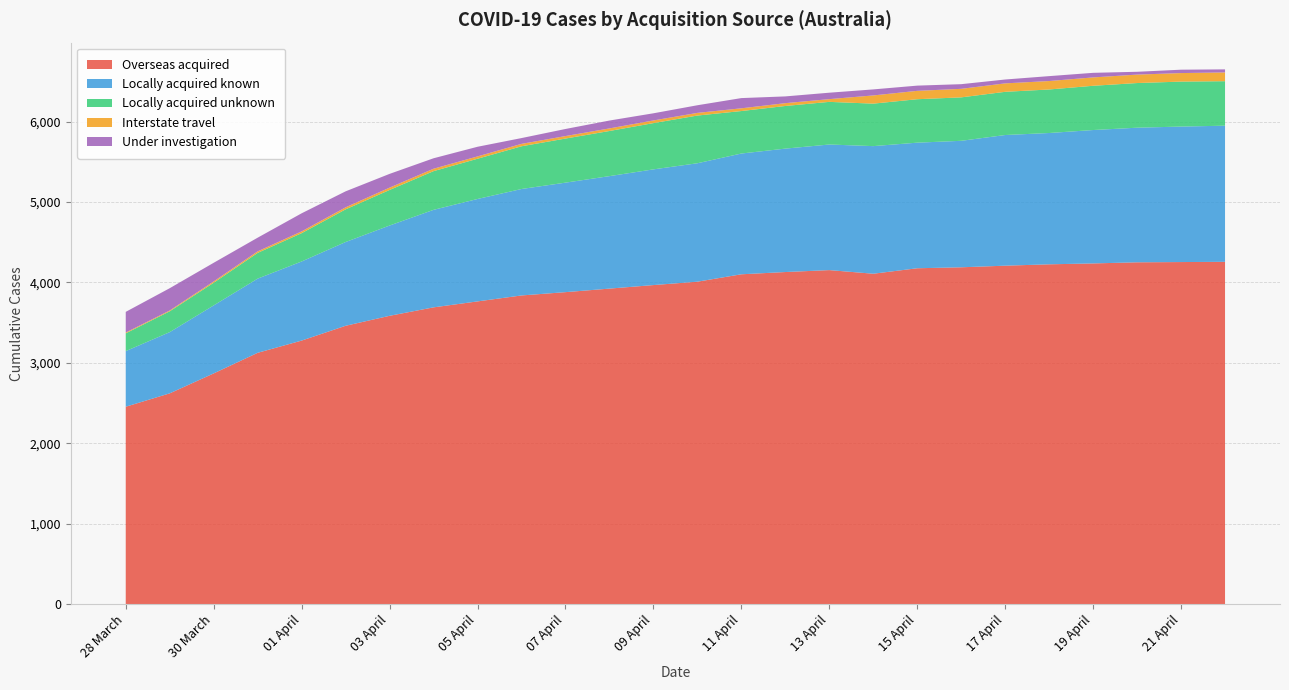

Reading right to left, list all the values displayed in this chart.

Overseas acquired: 4257	4254	4251	4237	4226	4209	4189	4177	4109	4154	4130	4102	4010	3968	3924	3880	3839	3765	3691	3586	3462	3278	3126	2870	2622	2456
Locally acquired known: 1692	1684	1673	1658	1632	1624	1572	1561	1586	1561	1534	1501	1472	1438	1398	1361	1323	1273	1212	1122	1041	983	922	845	761	691
Locally acquired unknown: 553	559	555	550	541	537	540	540	528	530	530	528	593	575	561	548	531	500	481	442	406	352	320	282	259	221
Interstate travel: 109	106	105	104	105	105	106	104	102	34	35	34	33	33	32	31	30	29	30	29	25	22	19	16	10	10
Under investigation: 38	42	35	57	61	48	58	65	75	80	84	127	95	89	98	88	72	120	130	171	199	225	170	232	277	257